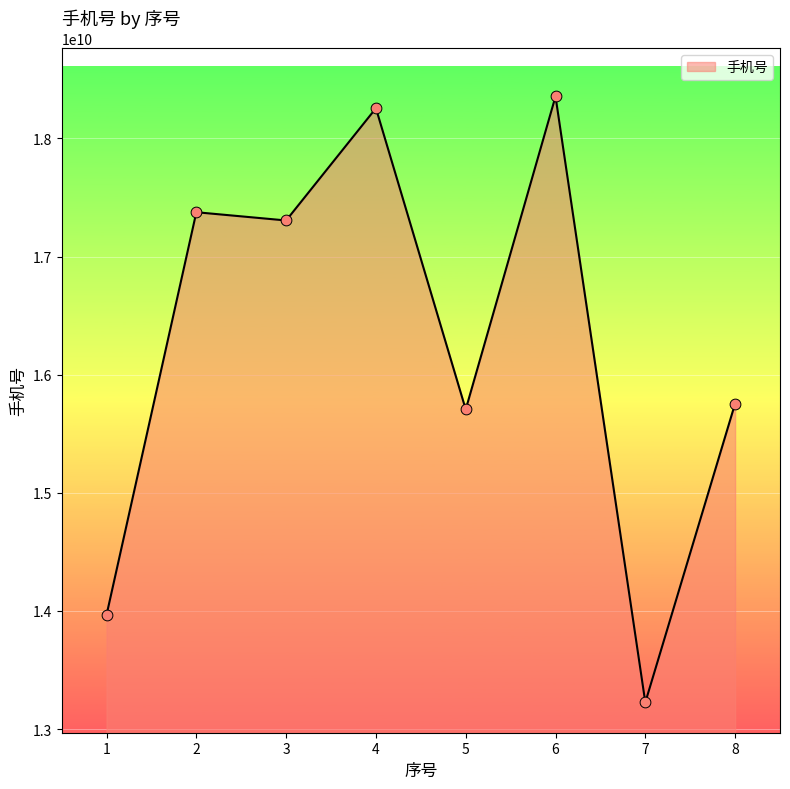

Approximately how many times larger is the value at 2 compared to 5?

1.1